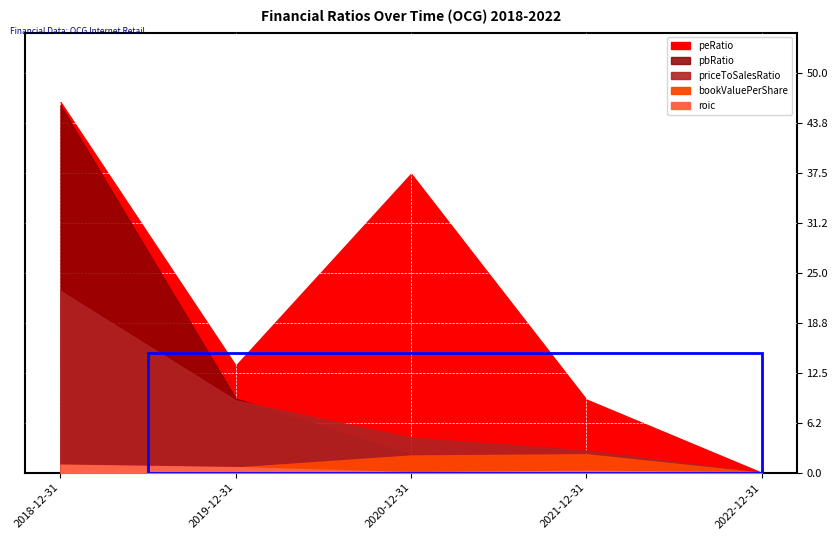

At which label does priceToSalesRatio first exceed 4?

2018-12-31